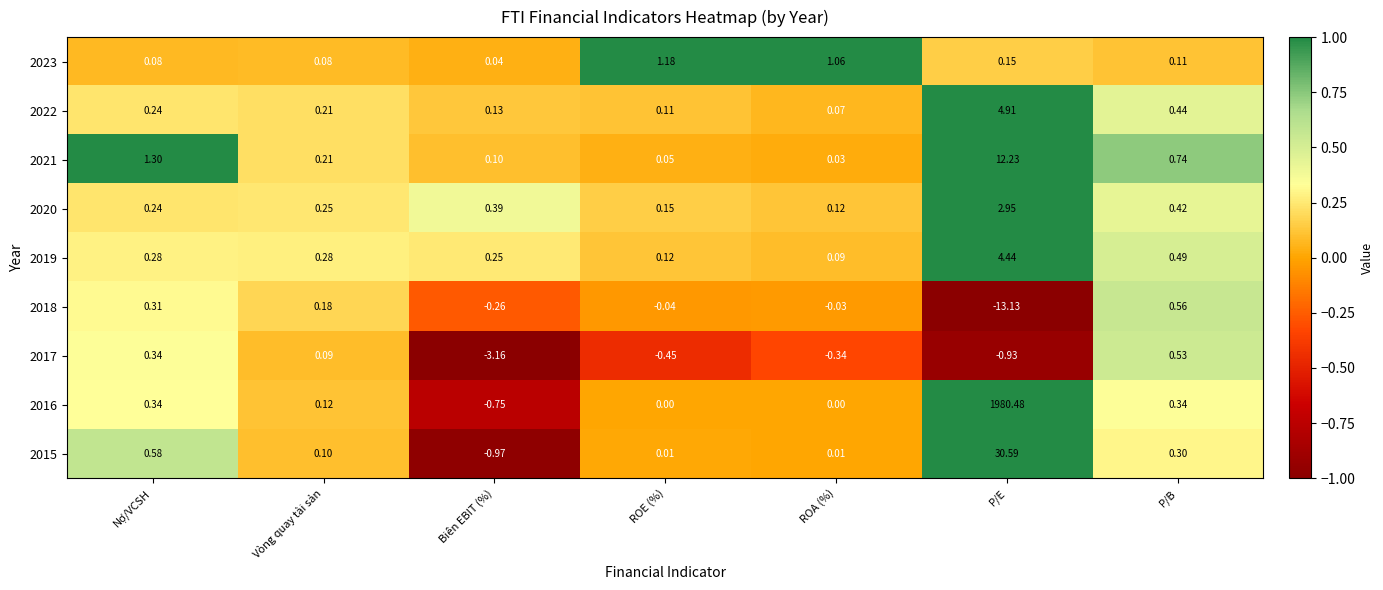

At which category is the sum across all series the highest?

P/E